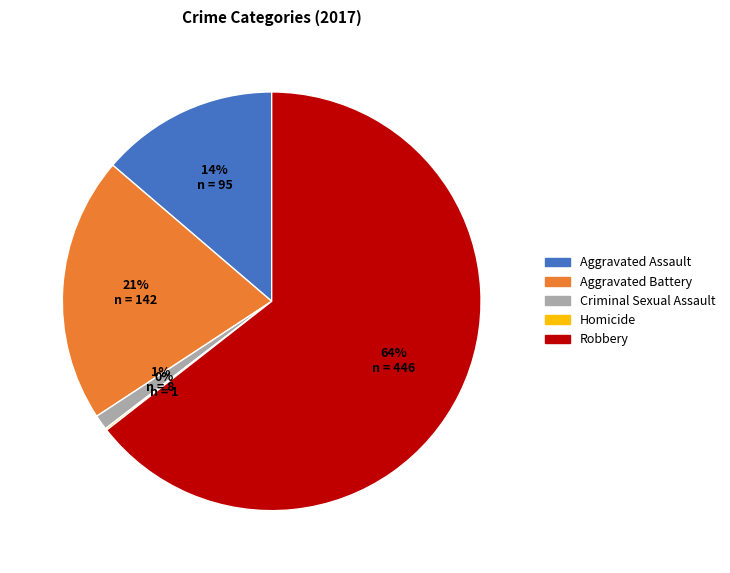

Does Aggravated Battery represent more than half of the total?

No